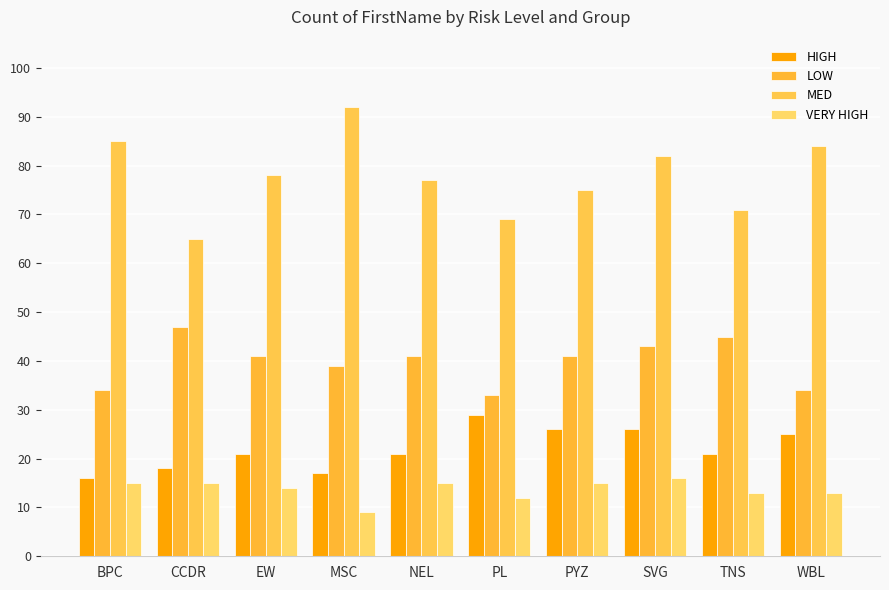

Reading left to right, transcribe all the data shown in this chart.

HIGH: 16	18	21	17	21	29	26	26	21	25
LOW: 34	47	41	39	41	33	41	43	45	34
MED: 85	65	78	92	77	69	75	82	71	84
VERY HIGH: 15	15	14	9	15	12	15	16	13	13